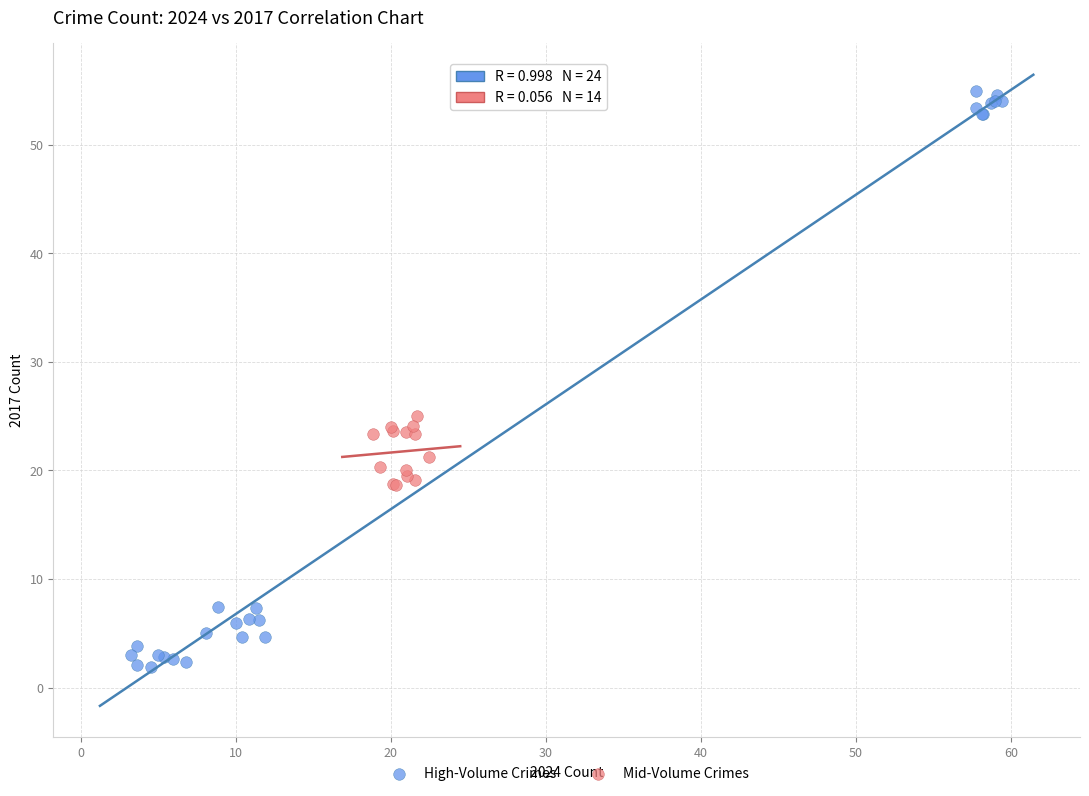

Which series reaches the minimum Y coordinate?

High-Volume Crimes